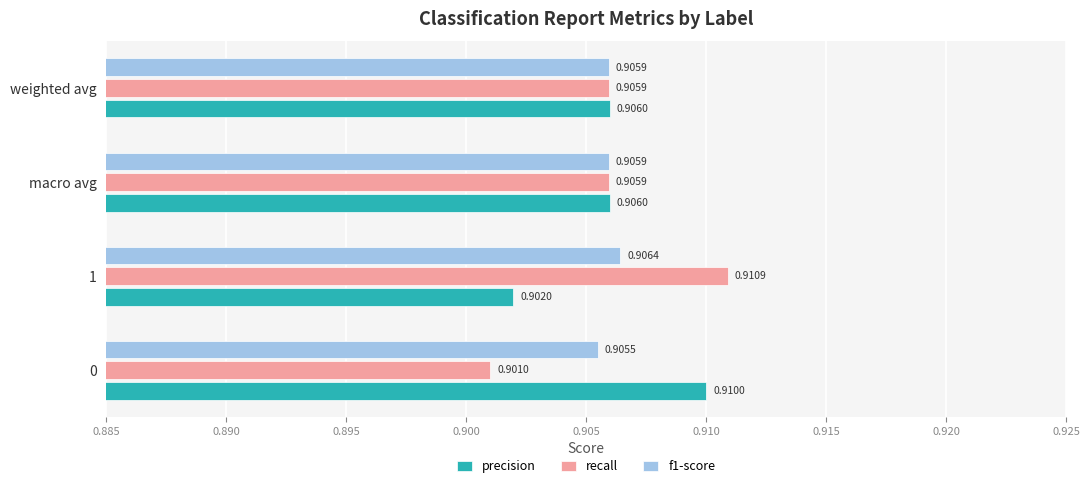

Which series has the largest total across all categories?

precision